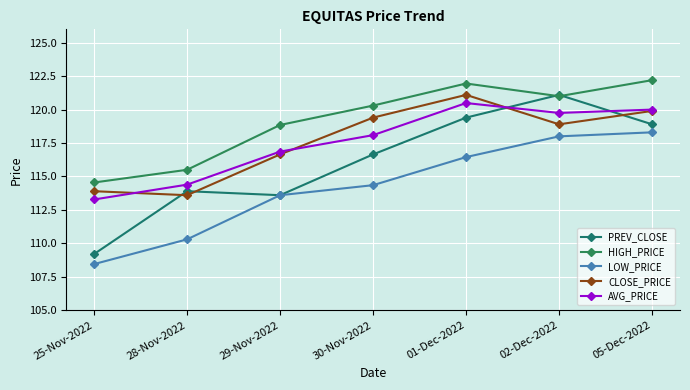

Does the chart display data point markers on the line(s)?

Yes